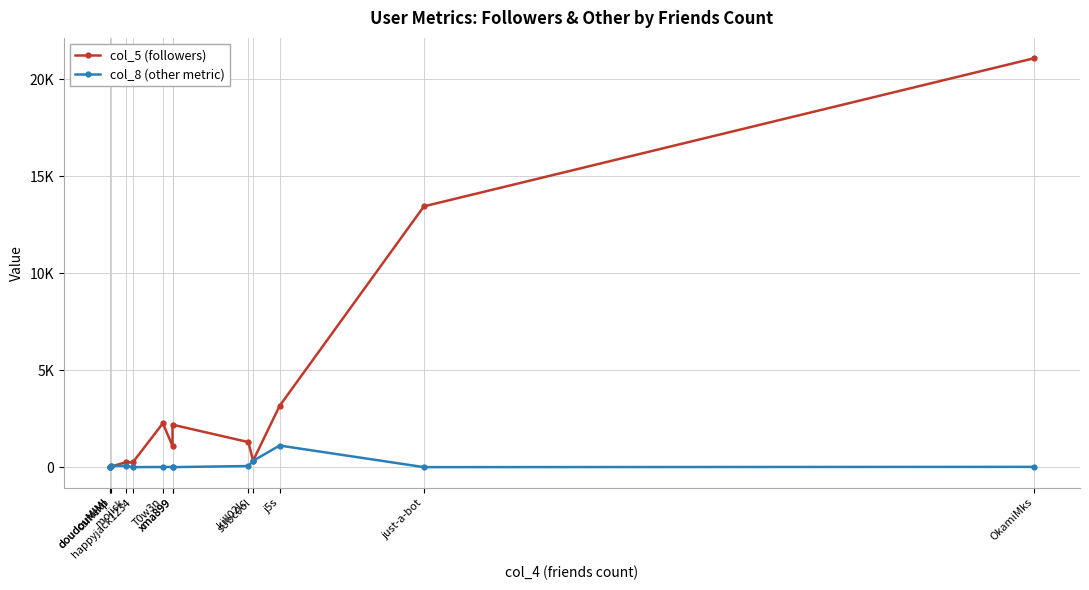

At mojisk, list the series in order from smallest to largest.

col_8 (other metric), col_5 (followers)